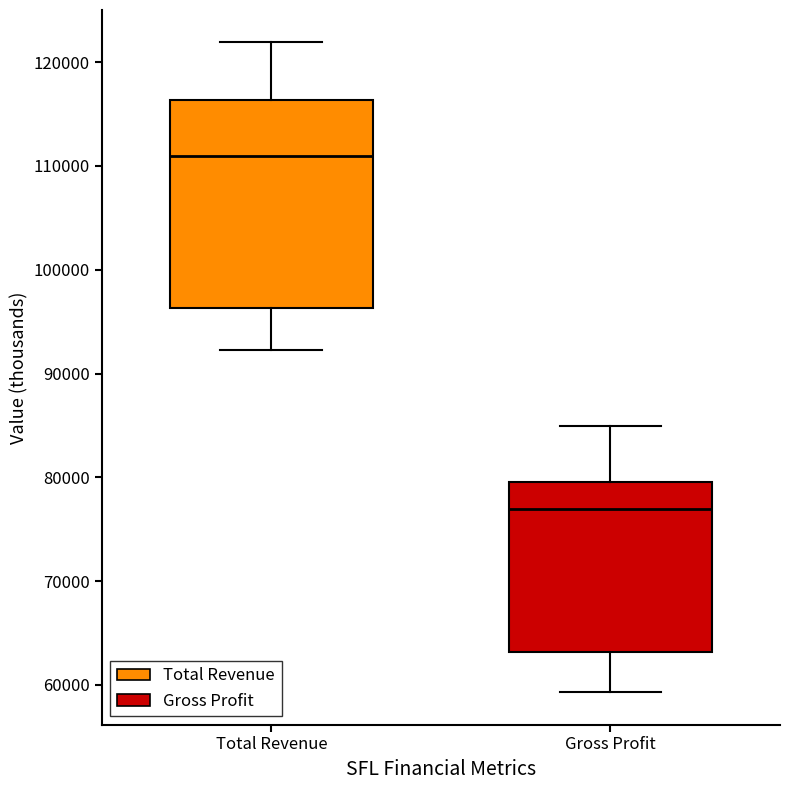

Reading left to right, read every box against the y-axis: the position of its median line, the range the box covers, and the ends of its whiskers. The values are not printed on the chart, so give them approximately, as read against the axis.

Total Revenue: median 111000, box 96000 to 116000, whiskers 92000 to 122000
Gross Profit: median 77000, box 63000 to 80000, whiskers 59000 to 85000